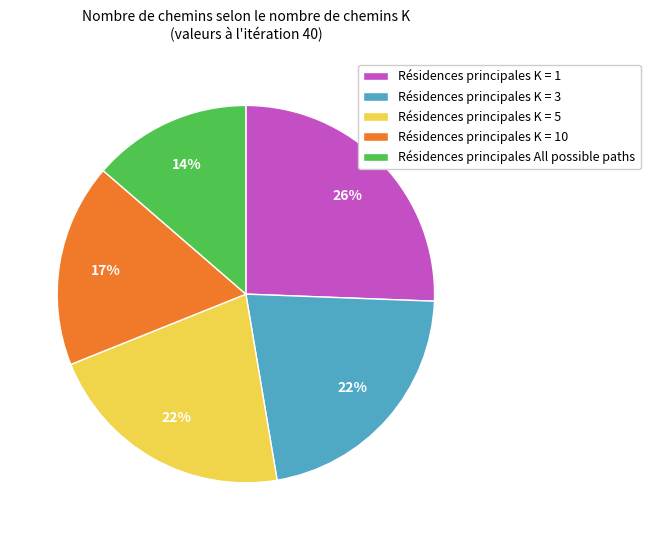

What is the ratio of the value at Résidences principales K = 3 to the value at Résidences principales K = 5?

1.0